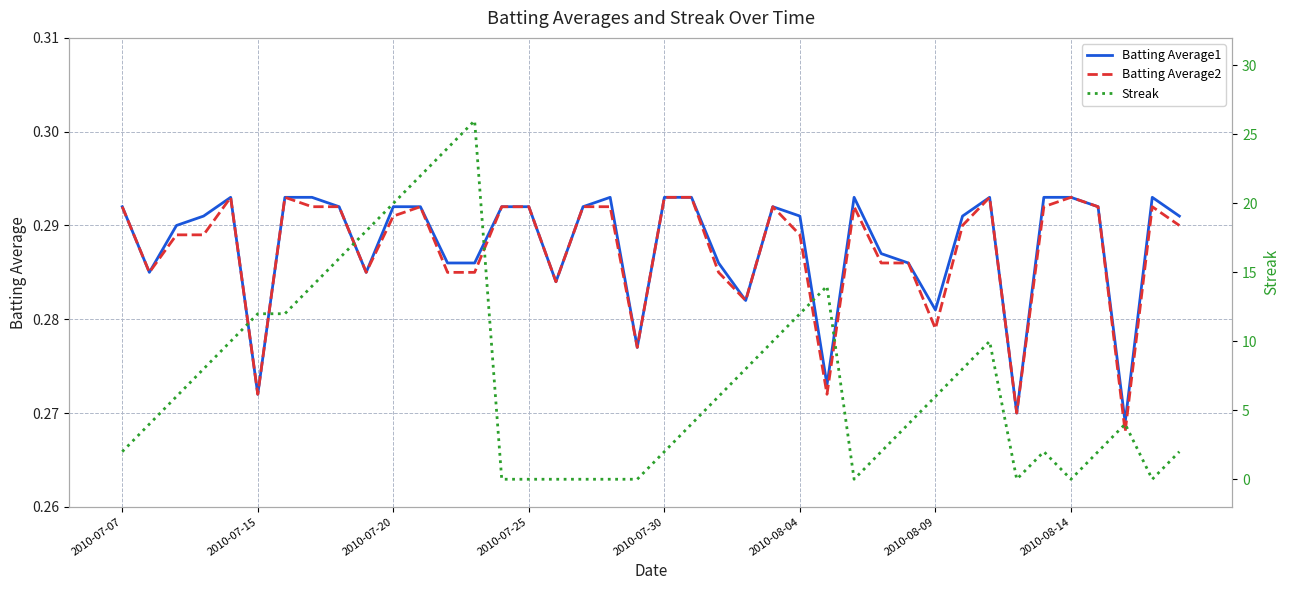

How many interior local valleys does the Streak series have?

4